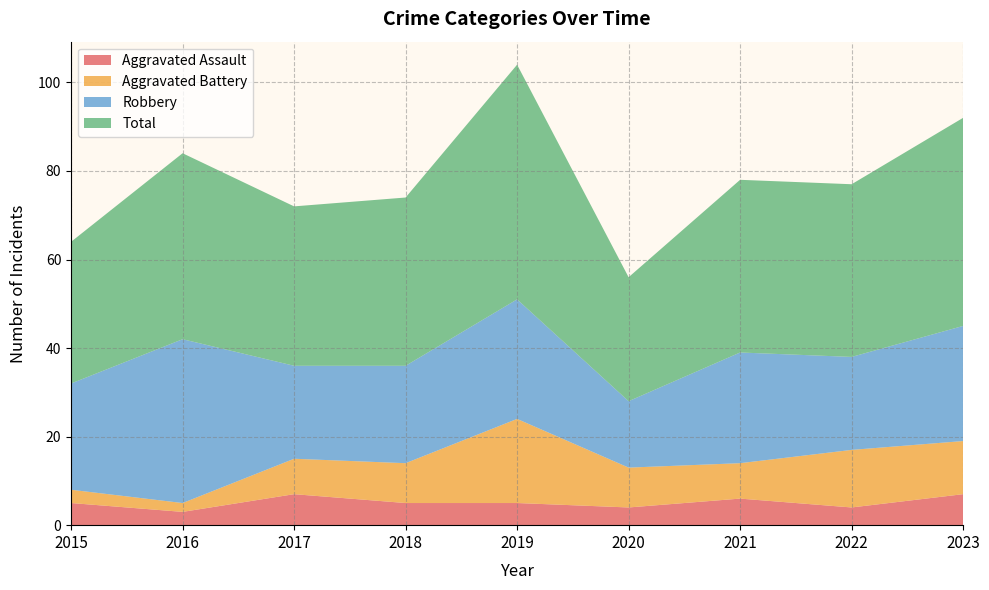

Reading left to right, what are all the values shown in this chart?

Aggravated Assault: 2015=5	2016=3	2017=7	2018=5	2019=5	2020=4	2021=6	2022=4	2023=7
Aggravated Battery: 2015=3	2016=2	2017=8	2018=9	2019=19	2020=9	2021=8	2022=13	2023=12
Robbery: 2015=24	2016=37	2017=21	2018=22	2019=27	2020=15	2021=25	2022=21	2023=26
Total: 2015=32	2016=42	2017=36	2018=38	2019=53	2020=28	2021=39	2022=39	2023=47